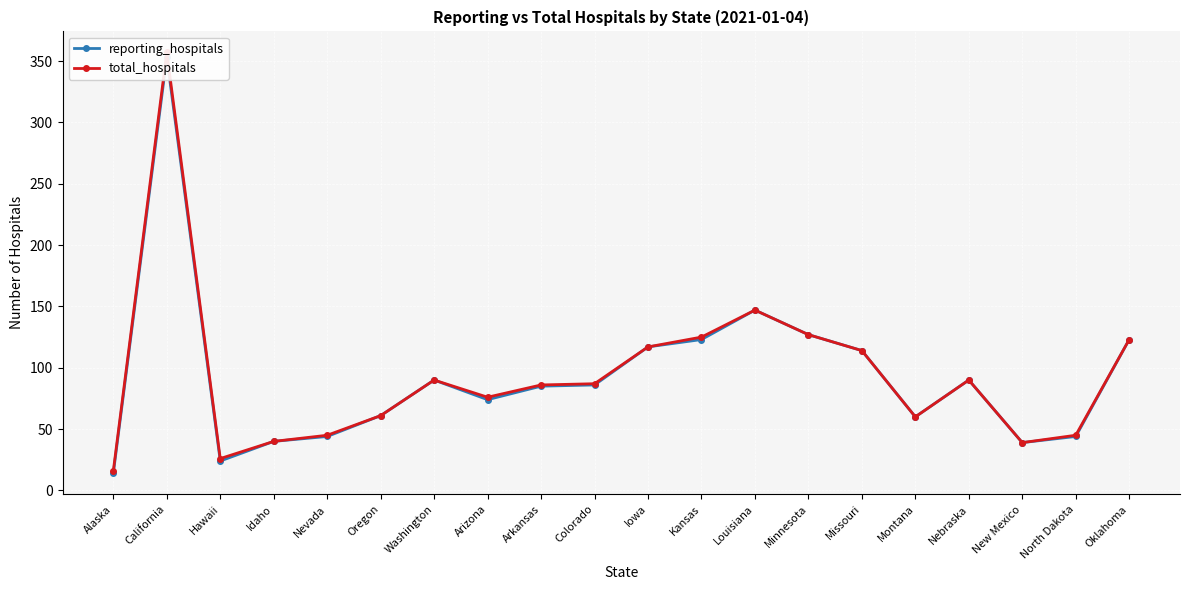

What is the difference between the maximum and minimum values in the total_hospitals series?

341